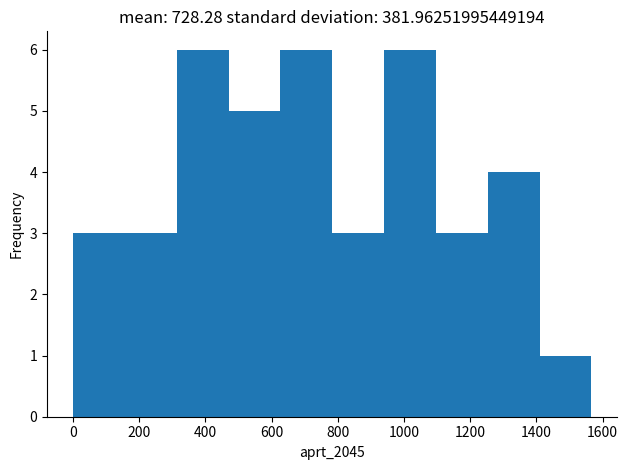

What is the height of the bar covering 1400 to 1560 on the x-axis? Neither the bar edges nor the heights are printed on the chart, so give them approximately, as read against the axes.

1